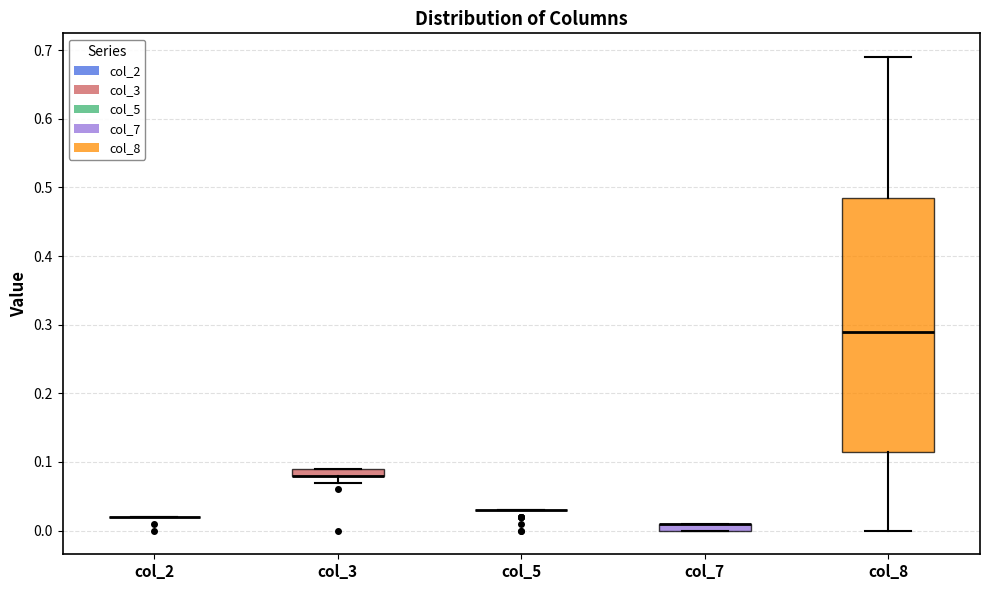

Comparing the boxes themselves (not the whiskers), which one is the tallest?

col_8